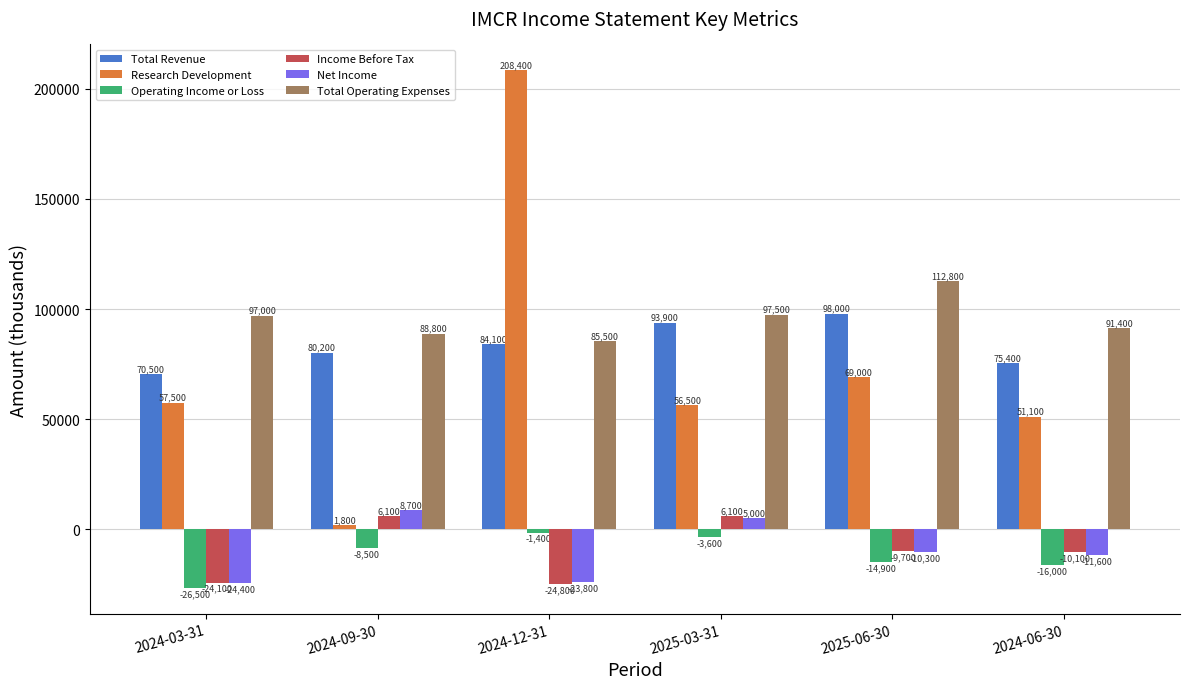

At how many categories does at least one series exceed 191471?

1